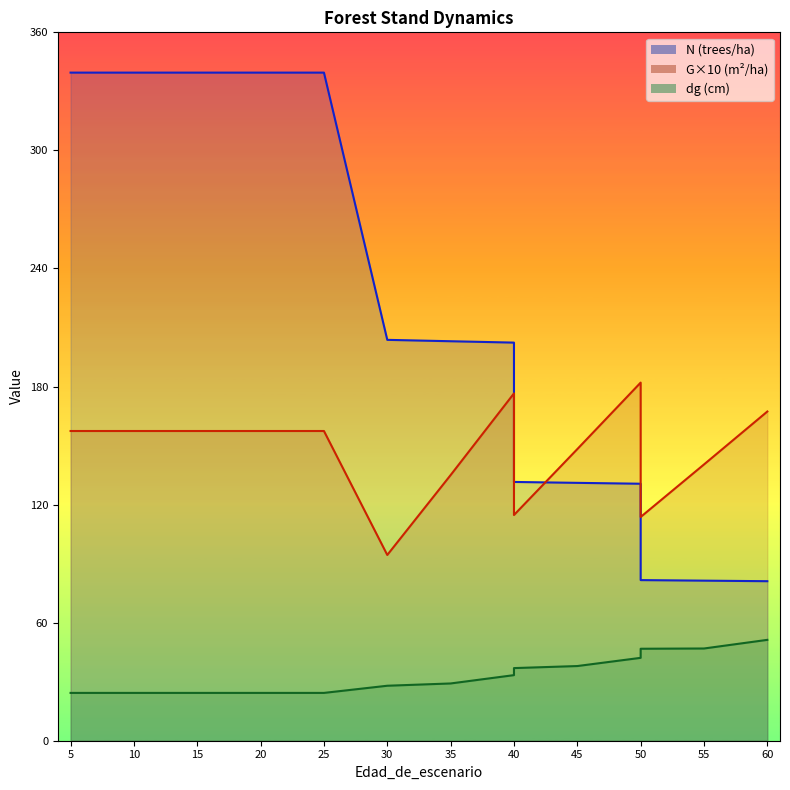

How many data points does each series have?

16